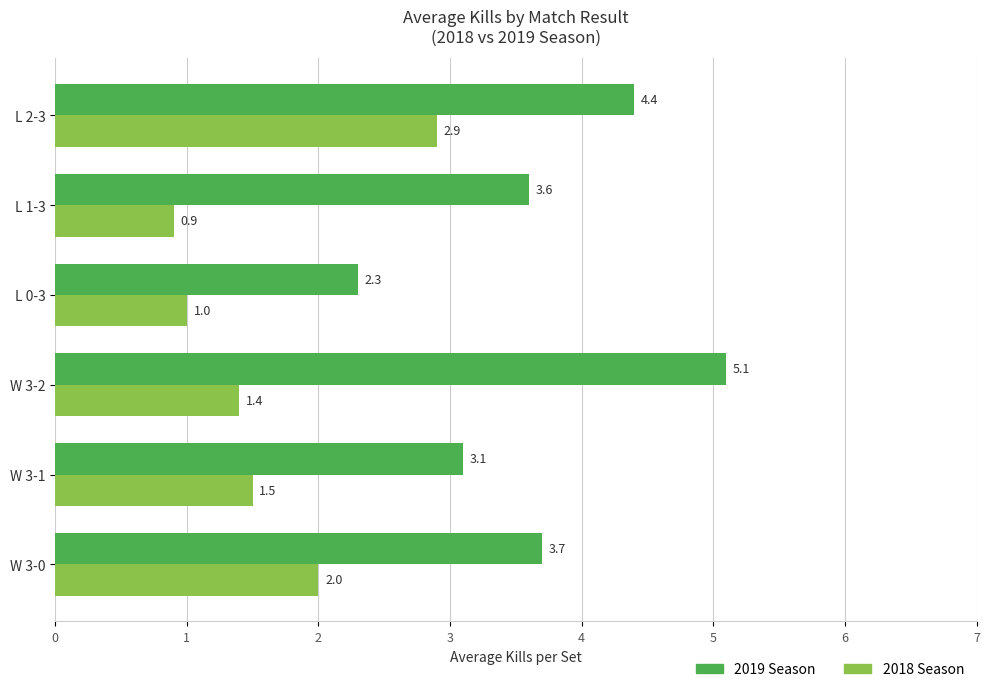

Rank the series by their average value, from highest to lowest.

2019 Season, 2018 Season